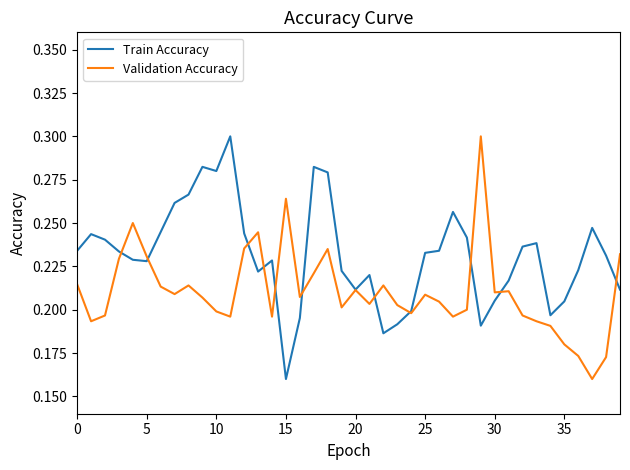

Is this an area chart (filled region under the line)?

No